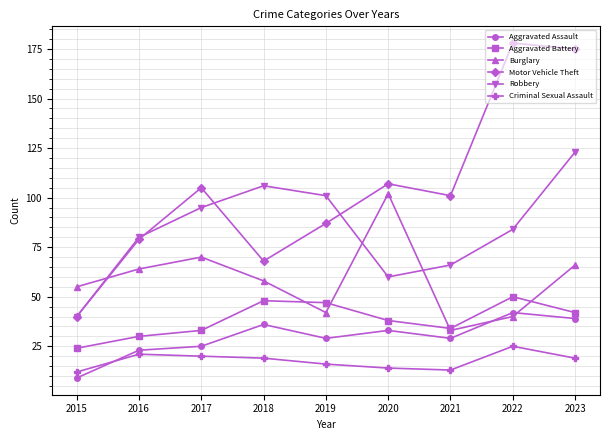

True or false: Aggravated Assault and Aggravated Battery intersect in this chart.

False